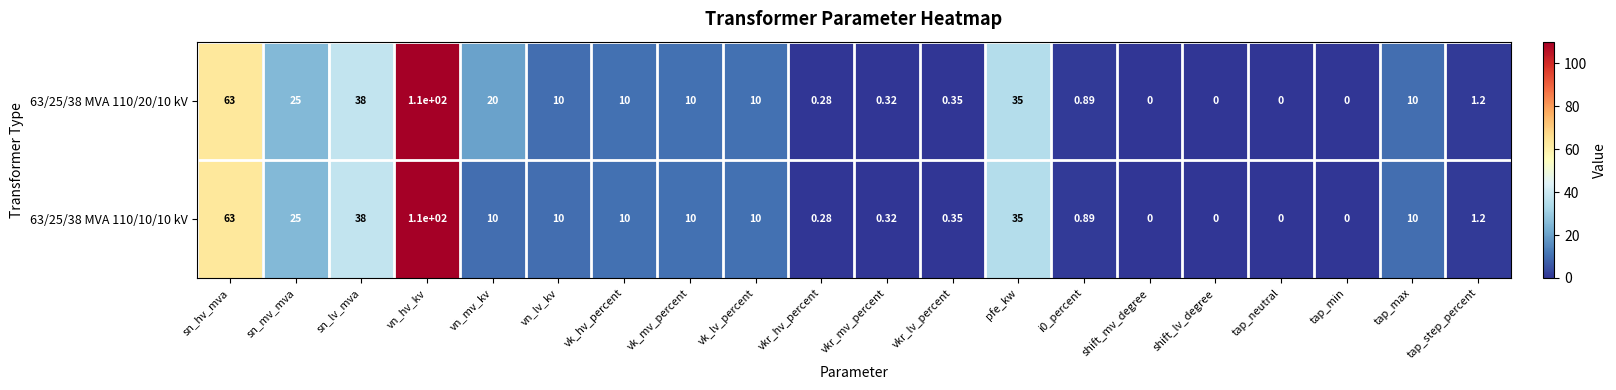

How many distinct data groups are displayed?

2